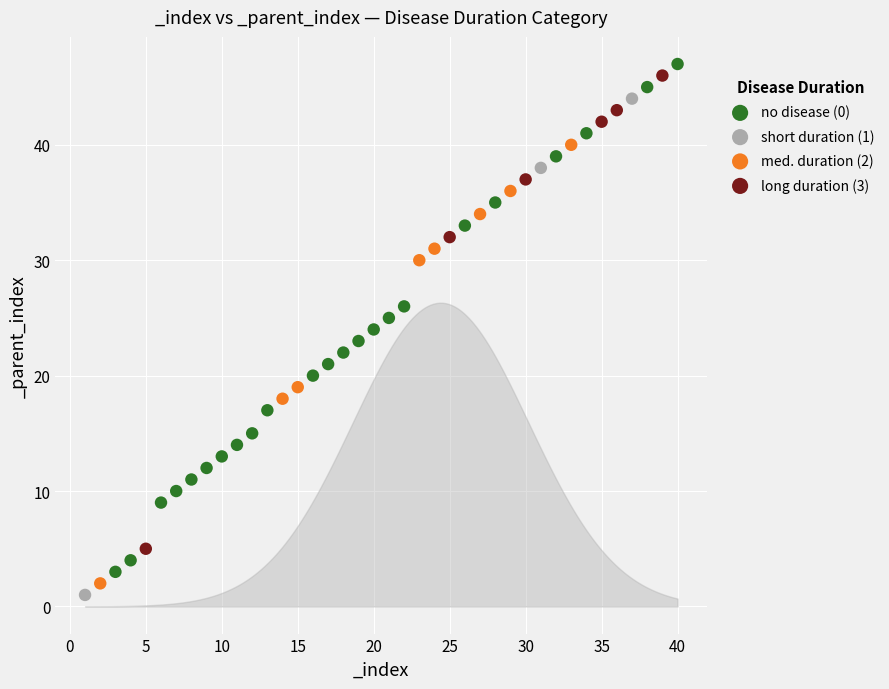

Which series has the widest spread of Y values?

no disease (0)